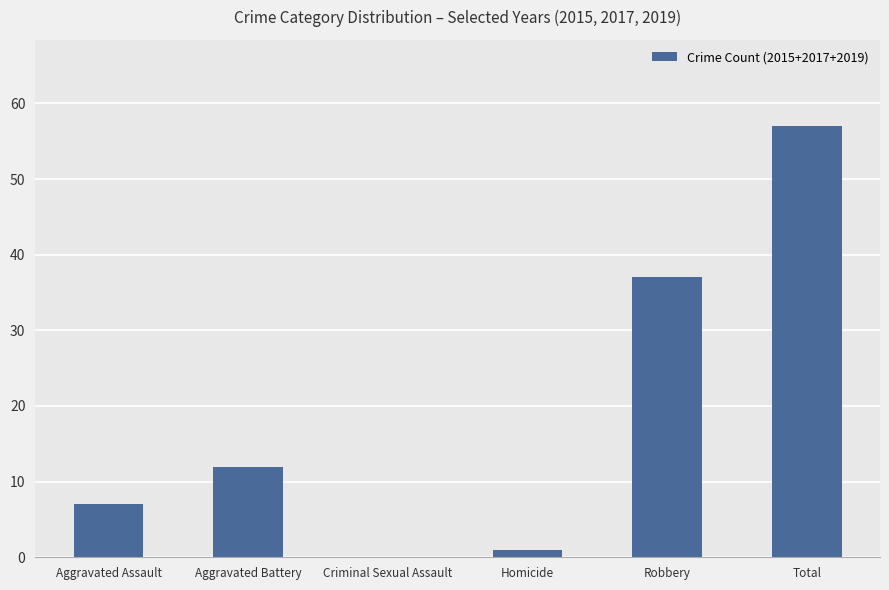

What is the greatest value displayed?

57